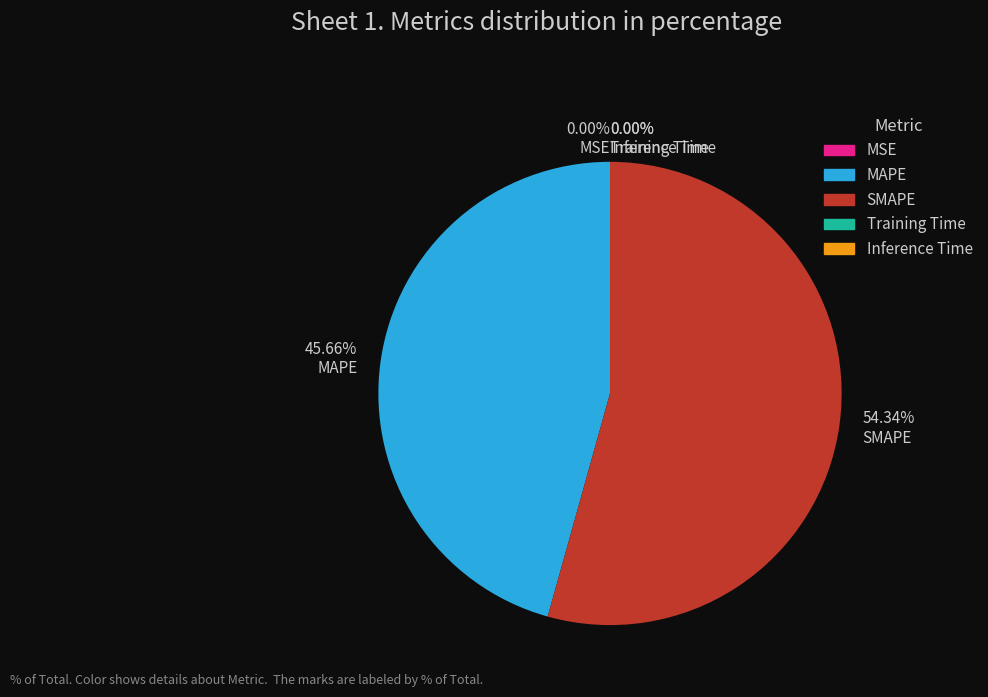

To the nearest percent, what is the average slice percentage?

20%